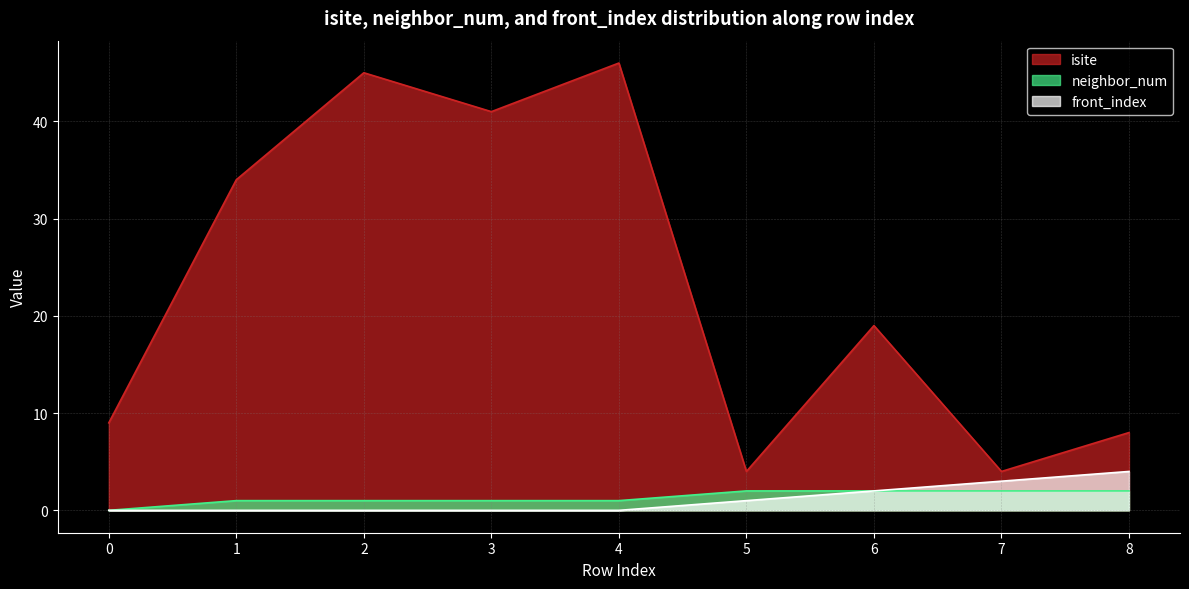

What are all the series names shown in the legend?

isite, neighbor_num, front_index